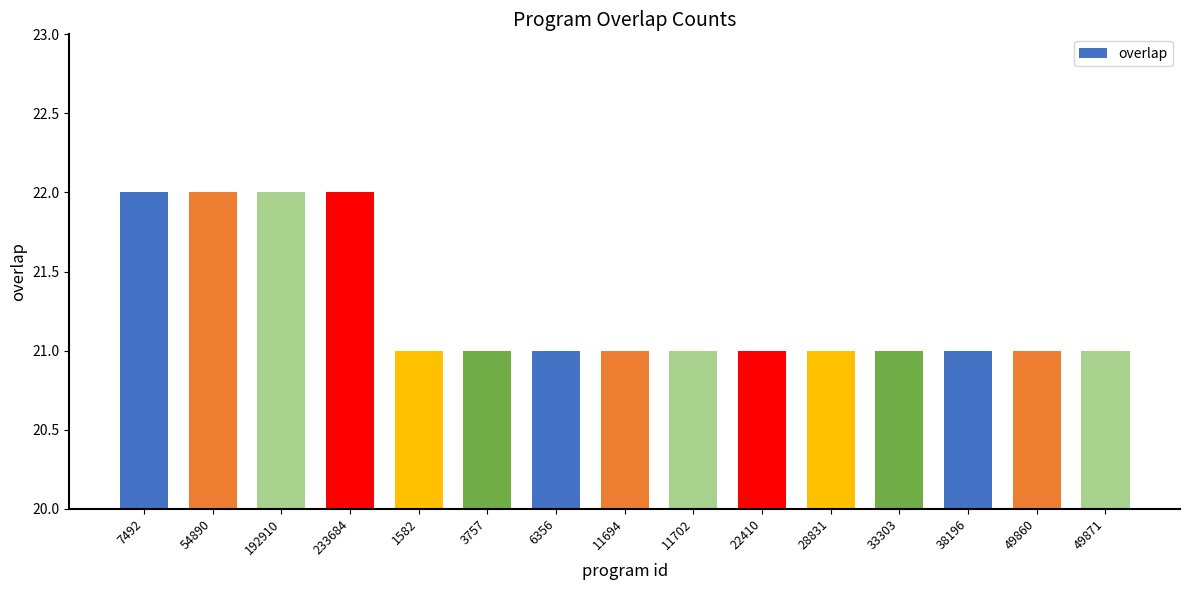

What is the greatest value displayed?

22